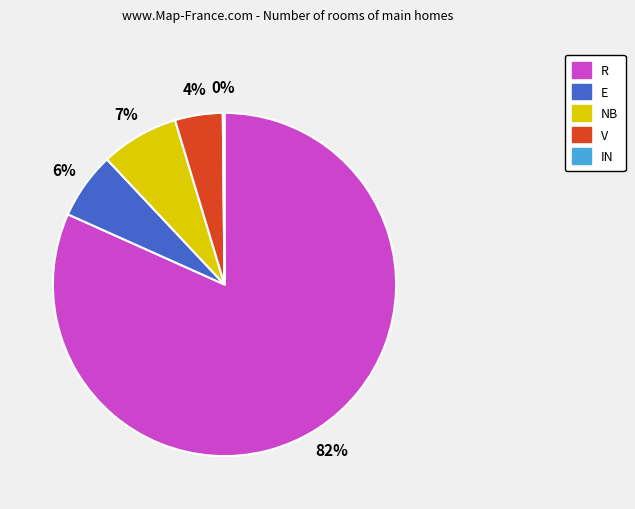

To the nearest percent, what is the average slice percentage?

20%